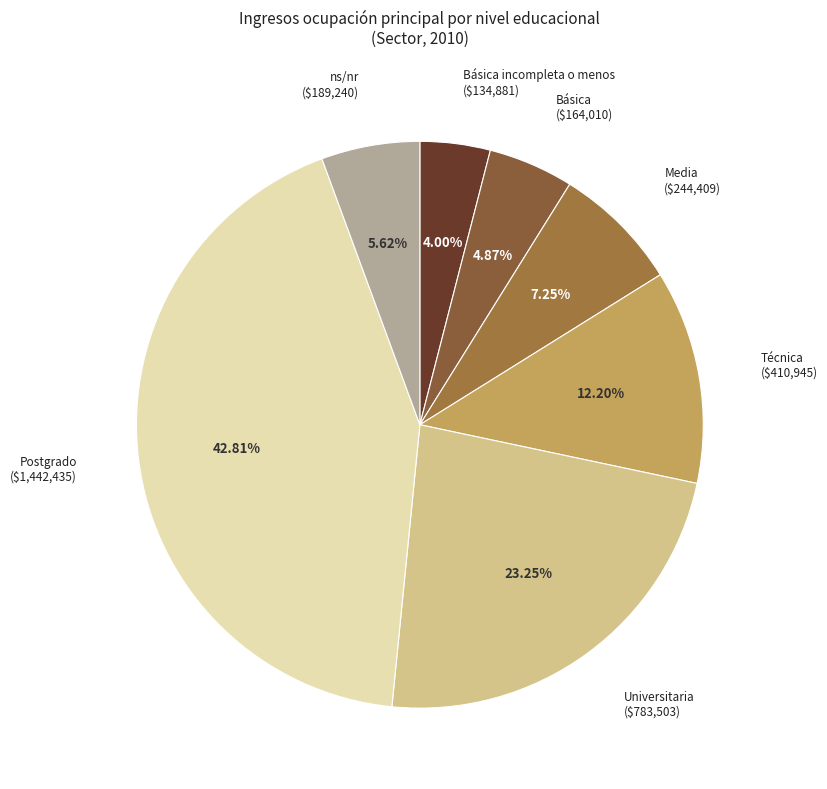

Count the number of slices in the pie.

7